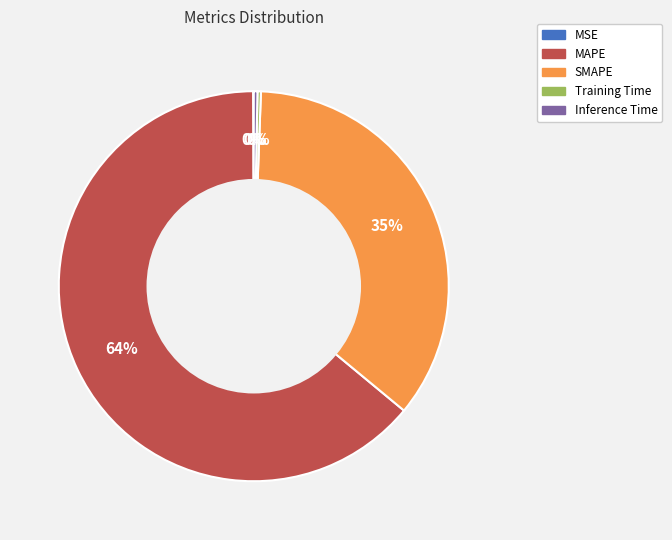

Is it true that Training Time is 0% of the pie?

True